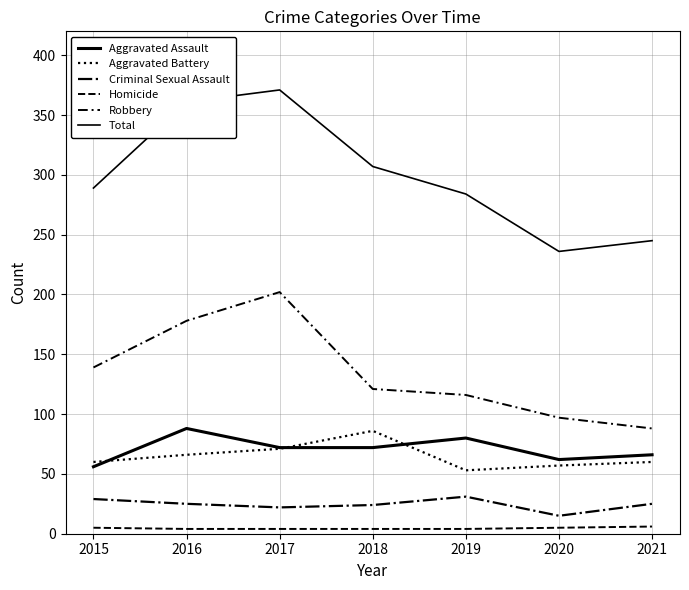

How many lines are shown in the chart?

6